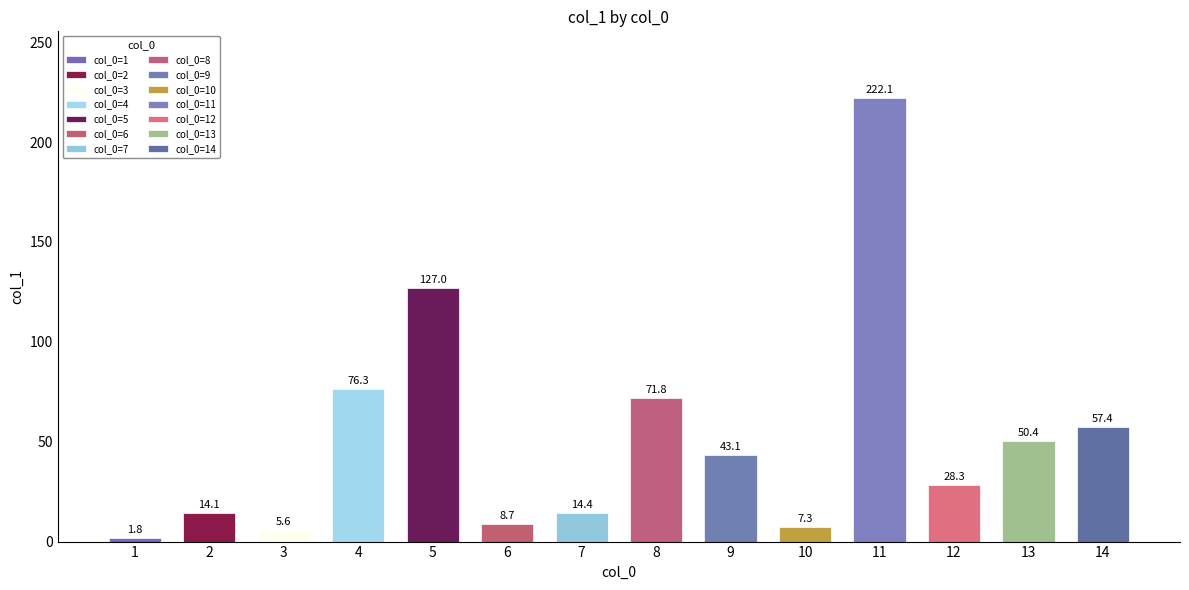

At which label does the data first exceed 43?

4